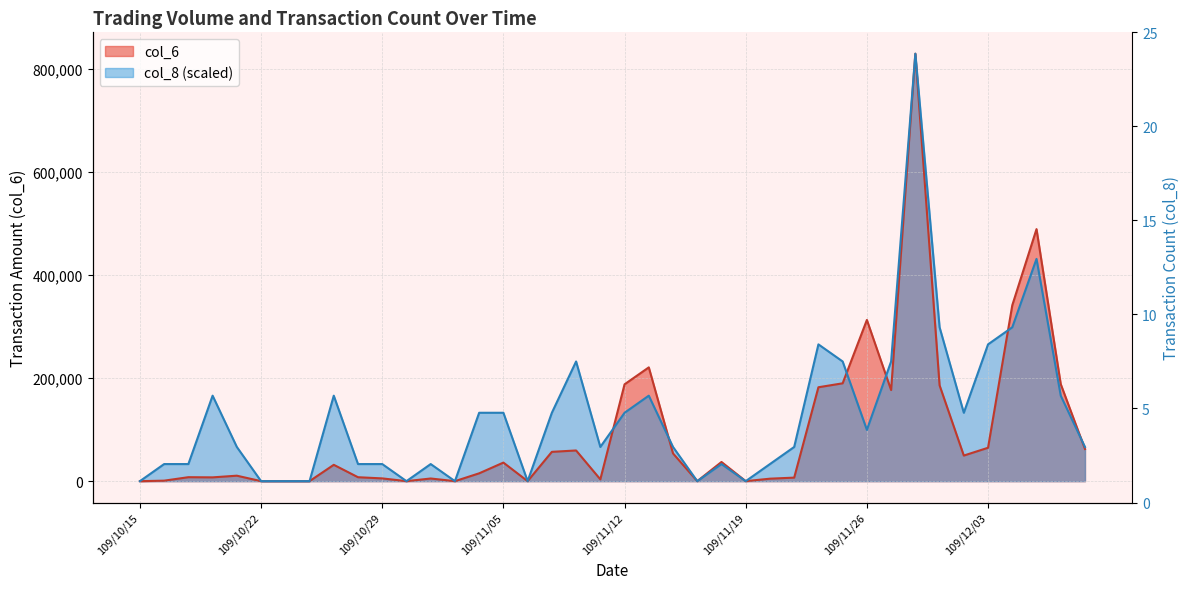

Between which two adjacent categories do col_8 and col_6 first intersect?

109/11/11 and 109/11/12